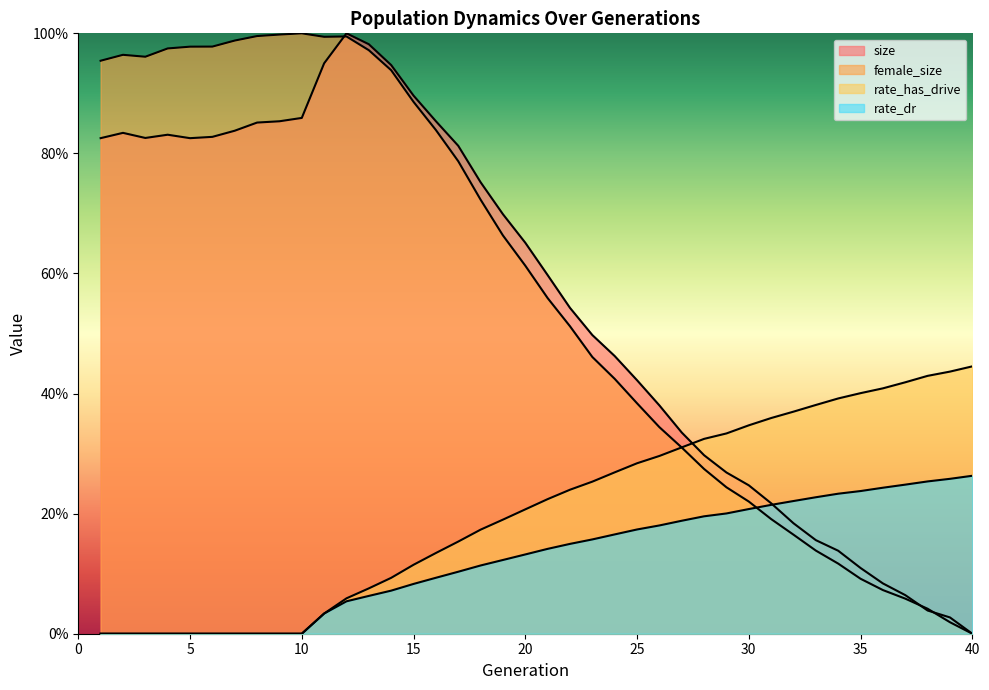

How many values in the rate_dr series exceed 0?

30